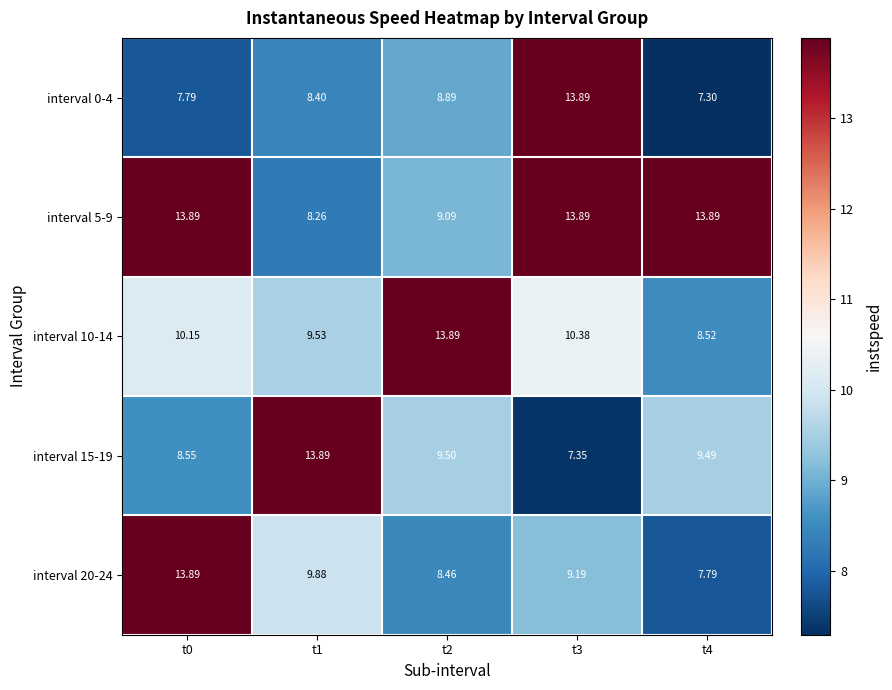

Is the value of interval 10-14 at t3 greater than the value of interval 5-9 at t1?

Yes